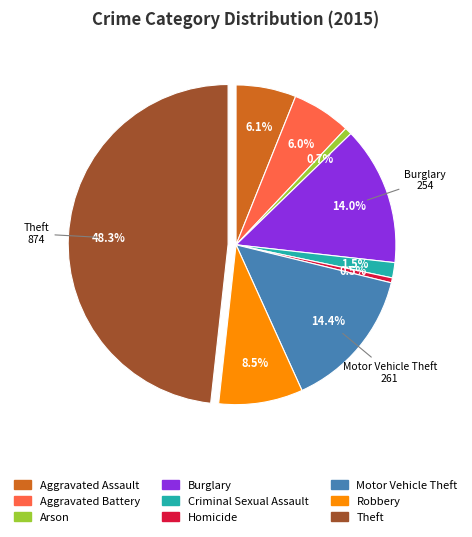

How much of the chart is everything except Burglary?

86.0%